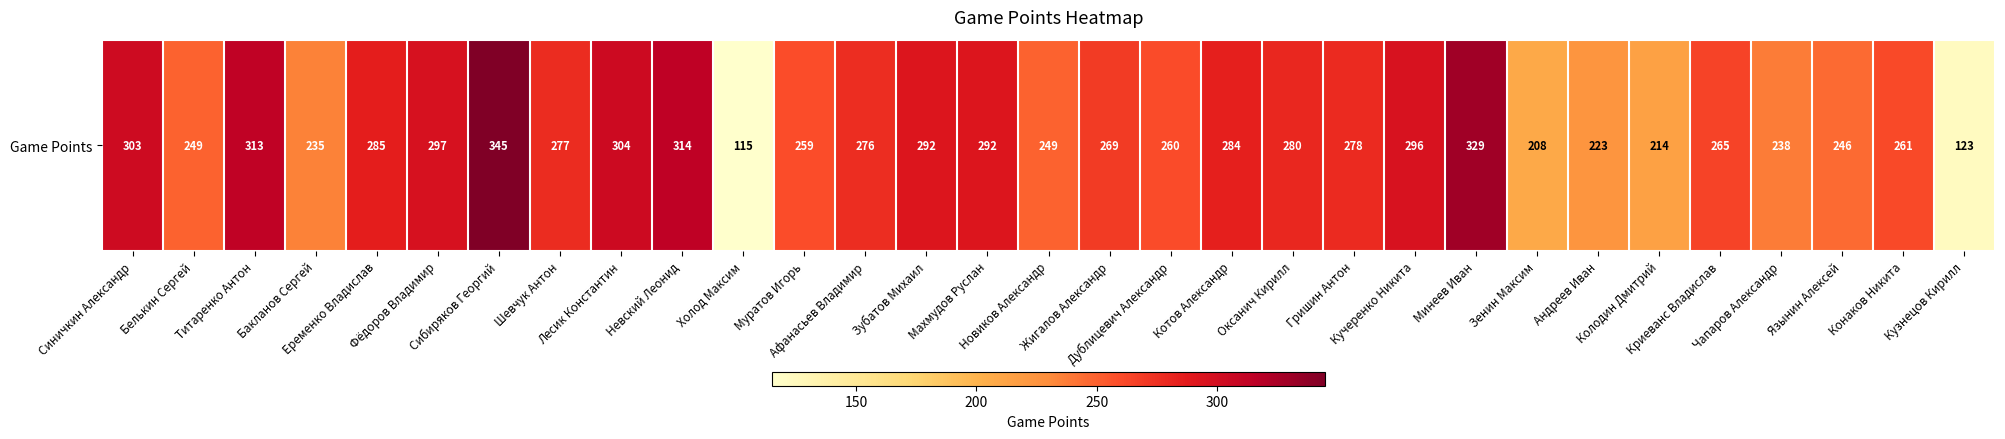

Rank the categories by value from highest to lowest.

Сибиряков Георгий, Минеев Иван, Невский Леонид, Титаренко Антон, Лесик Константин, Синичкин Александр, Фёдоров Владимир, Кучеренко Никита, Зубатов Михаил, Махмудов Руслан, Еременко Владислав, Котов Александр, Оксанич Кирилл, Гришин Антон, Шевчук Антон, Афанасьев Владимир, Жигалов Александр, Криеванс Владислав, Конаков Никита, Дублицевич Александр, Муратов Игорь, Белькин Сергей, Новиков Александр, Язынин Алексей, Чапаров Александр, Бакланов Сергей, Андреев Иван, Колодин Дмитрий, Зенин Максим, Кузнецов Кирилл, Холод Максим